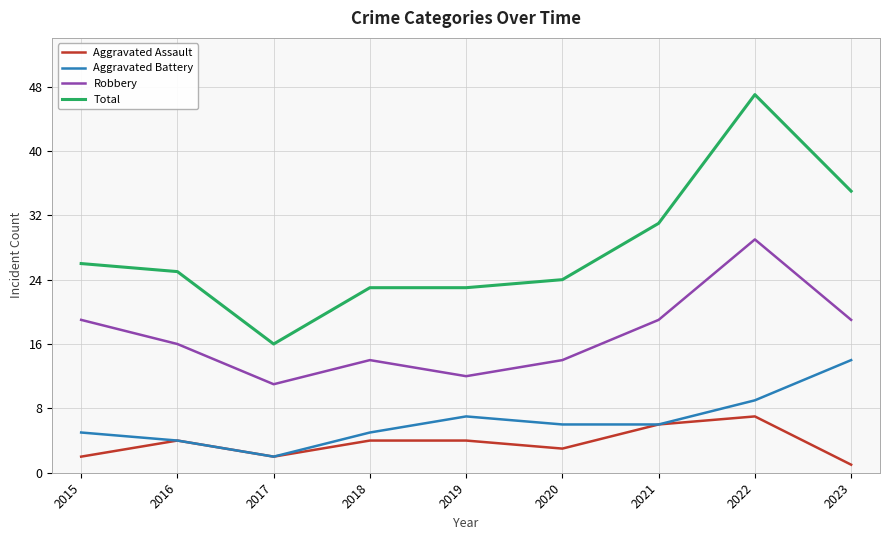

What are all the series names shown in the legend?

Aggravated Assault, Aggravated Battery, Robbery, Total